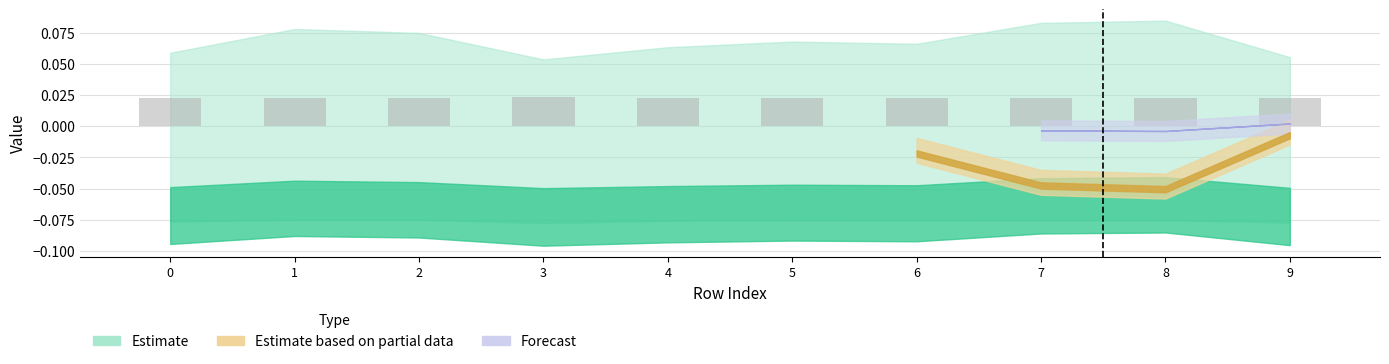

List the labels in order of value, smallest first.

2, 1, 7, 5, 8, 6, 4, 0, 9, 3